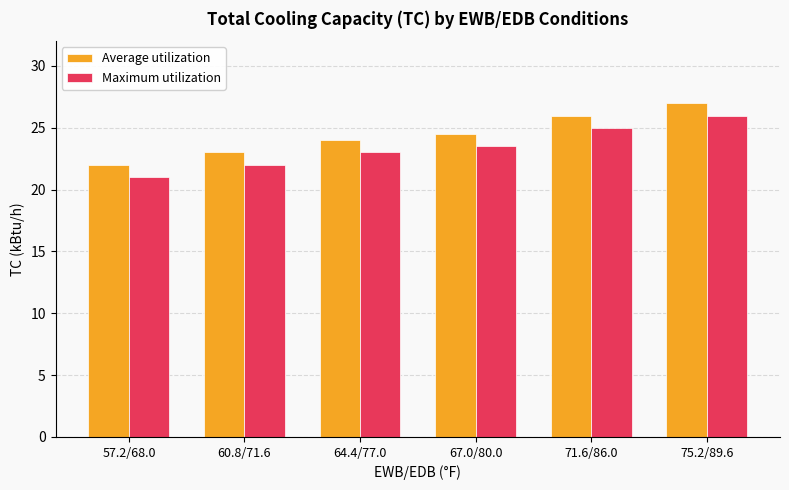

How many bars are there in total?

12